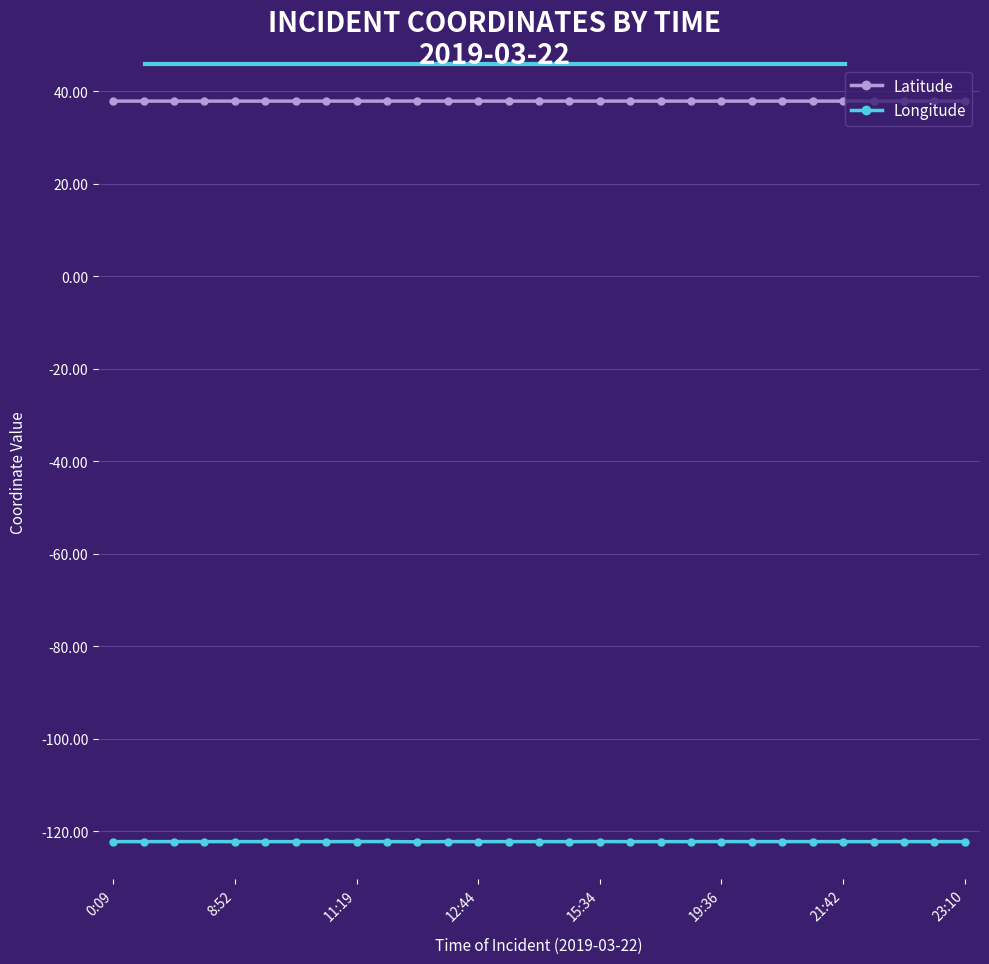

What is the minimum value shown in the chart?

-122.3